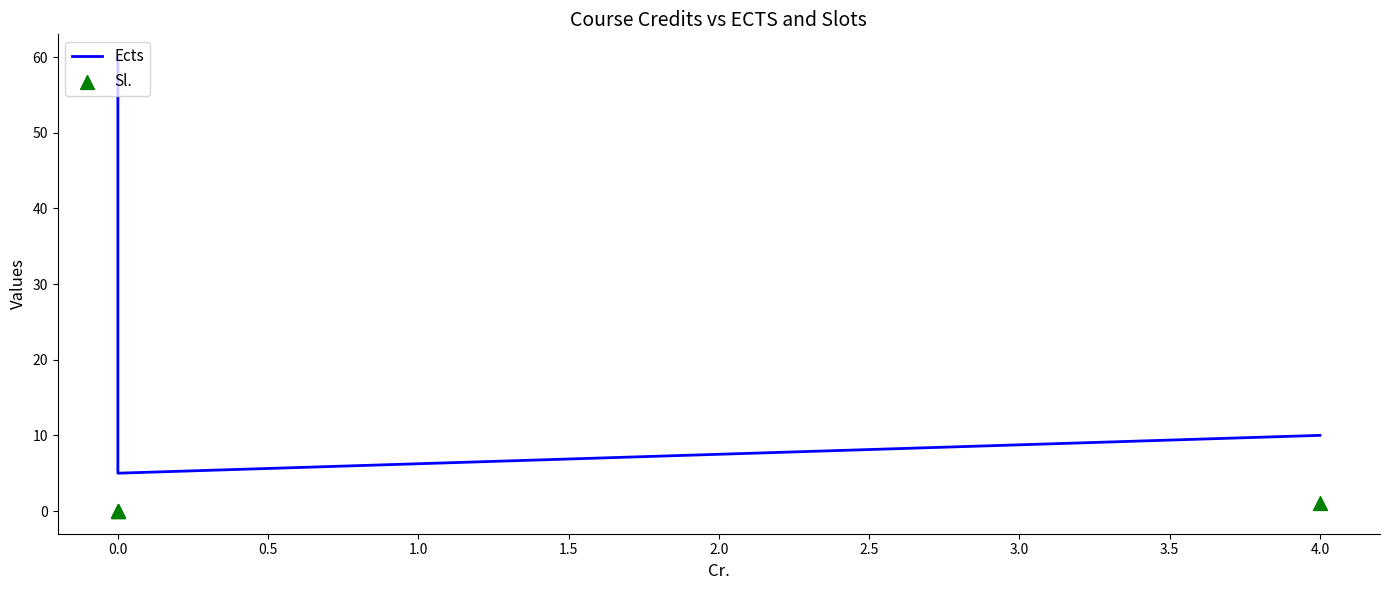

What are all the series names shown in the legend?

Ects, Sl.